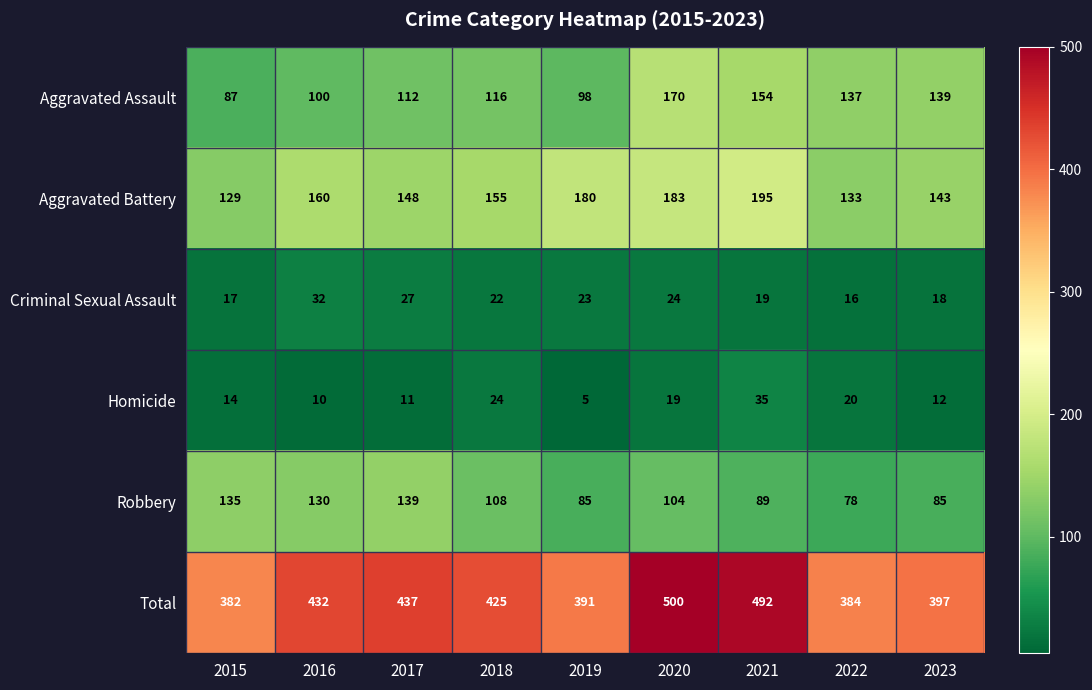

Which series has the largest range (max minus min)?

Total